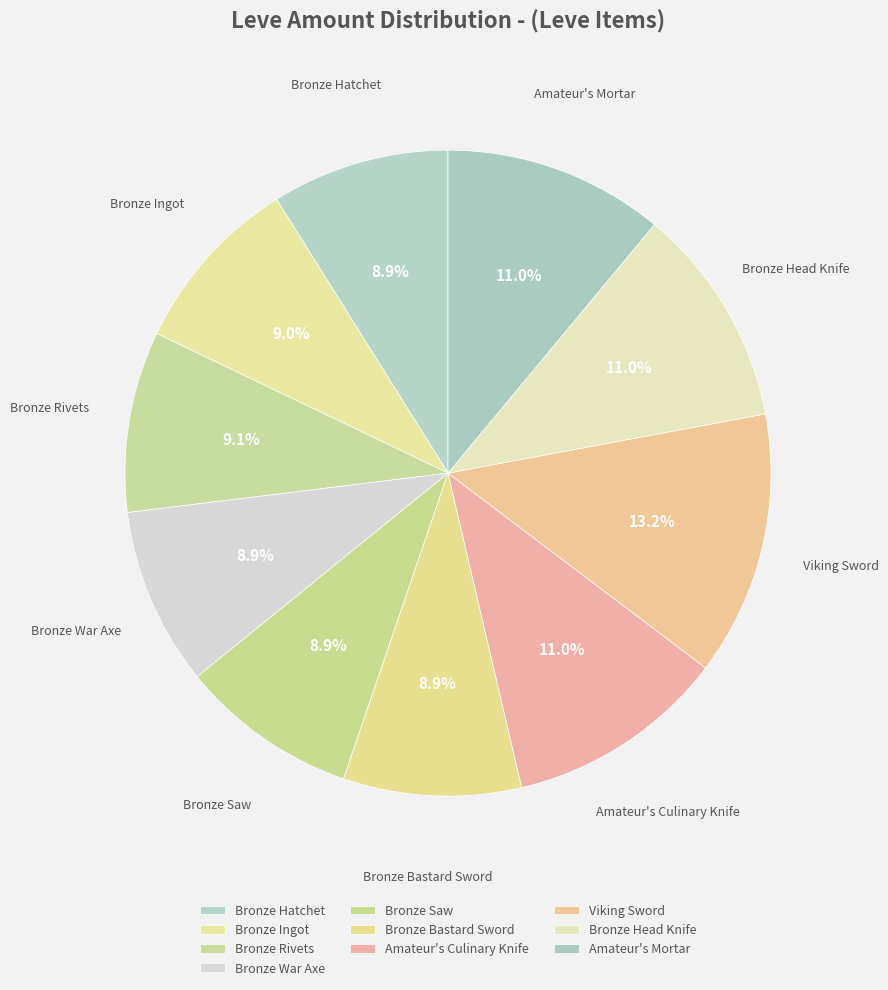

How many segments does this pie chart have?

10